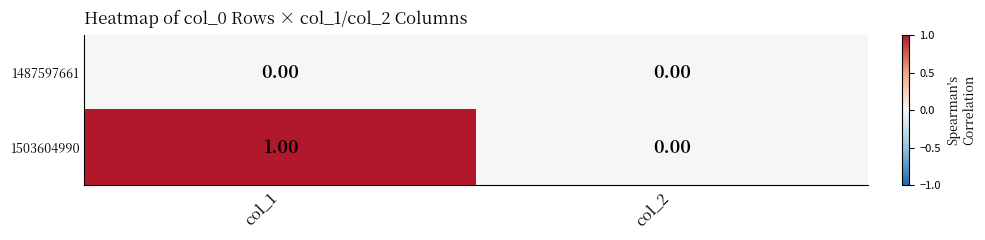

Rank the series at col_1 from lowest to highest value.

1487597661, 1503604990